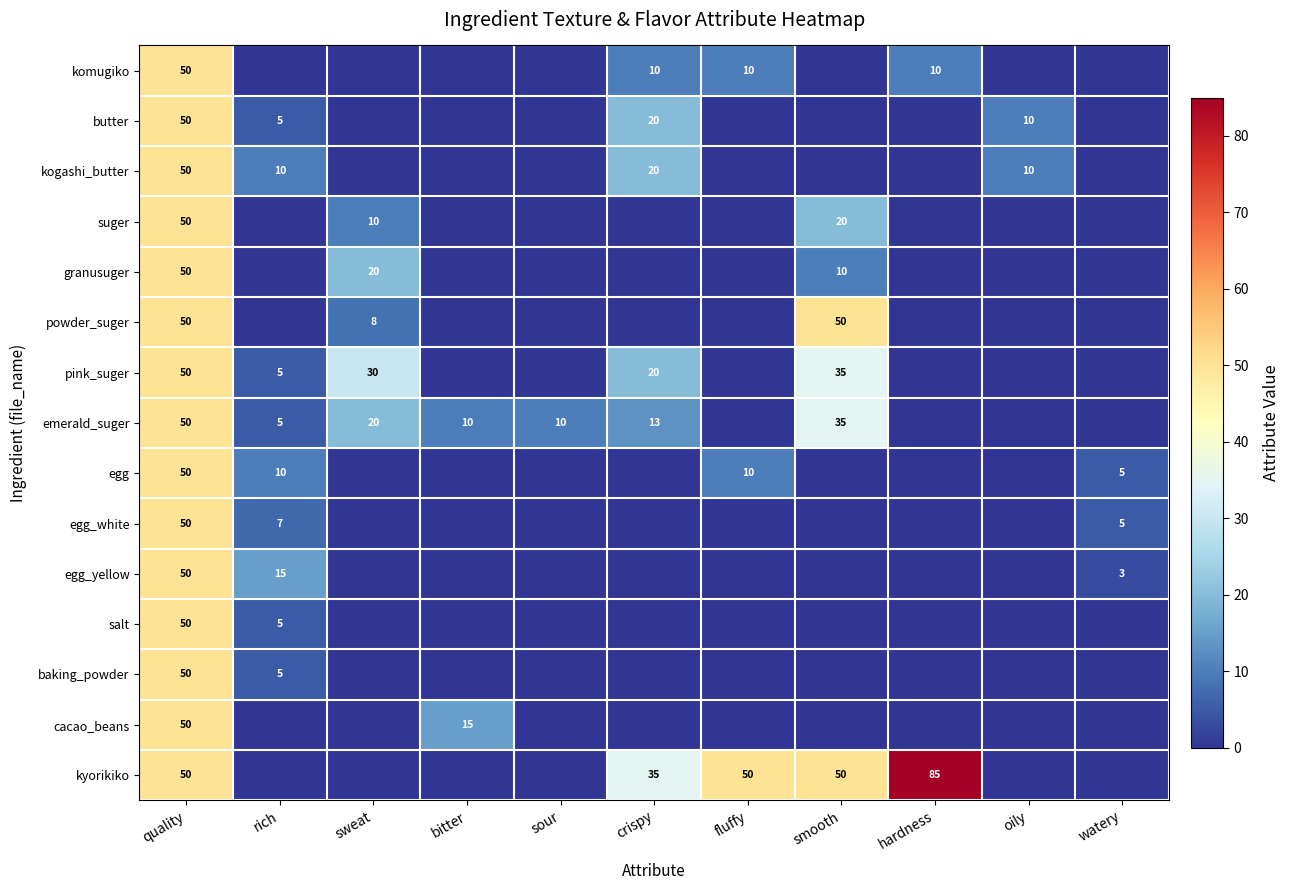

Is it true that butter equals 18 at oily?

False